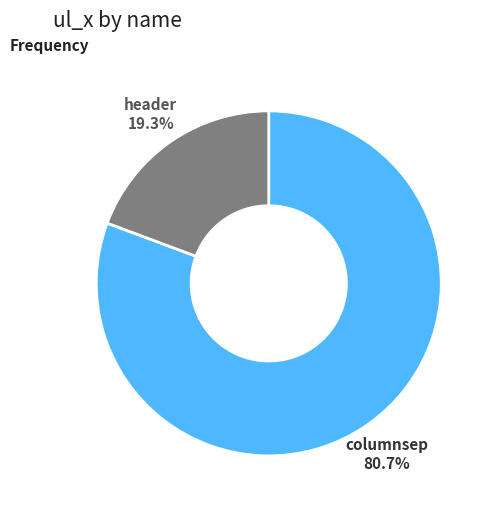

True or false: header accounts for 19% of the total.

True